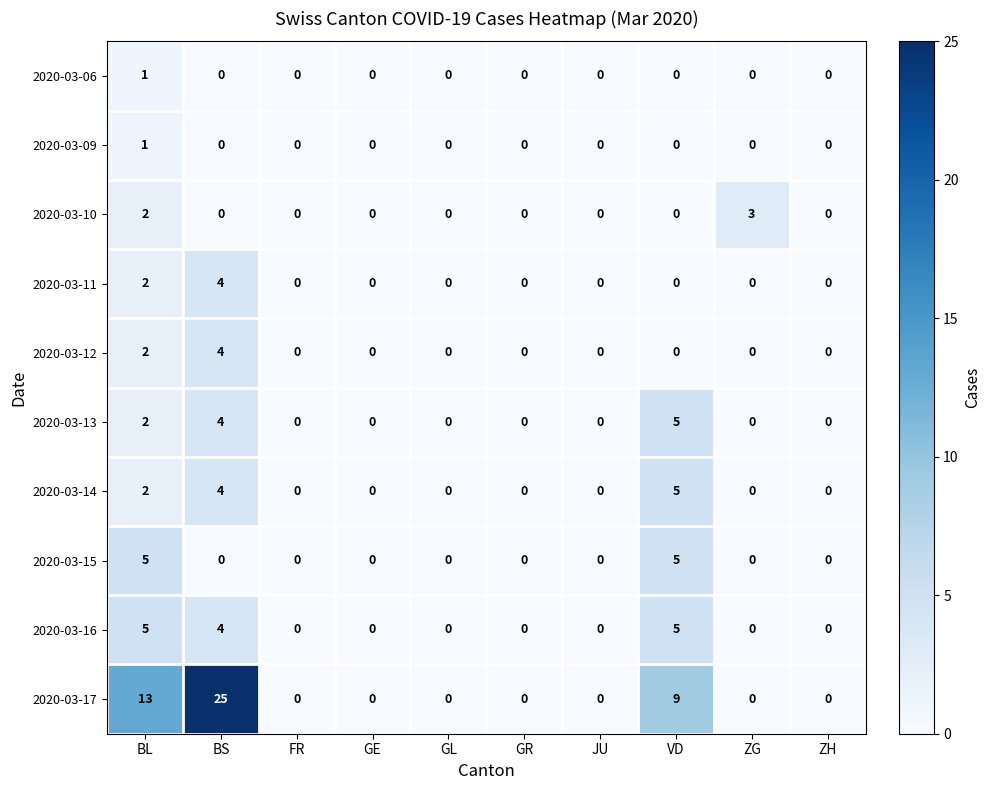

What is the difference between the maximum and minimum values in the 2020-03-13 series?

5